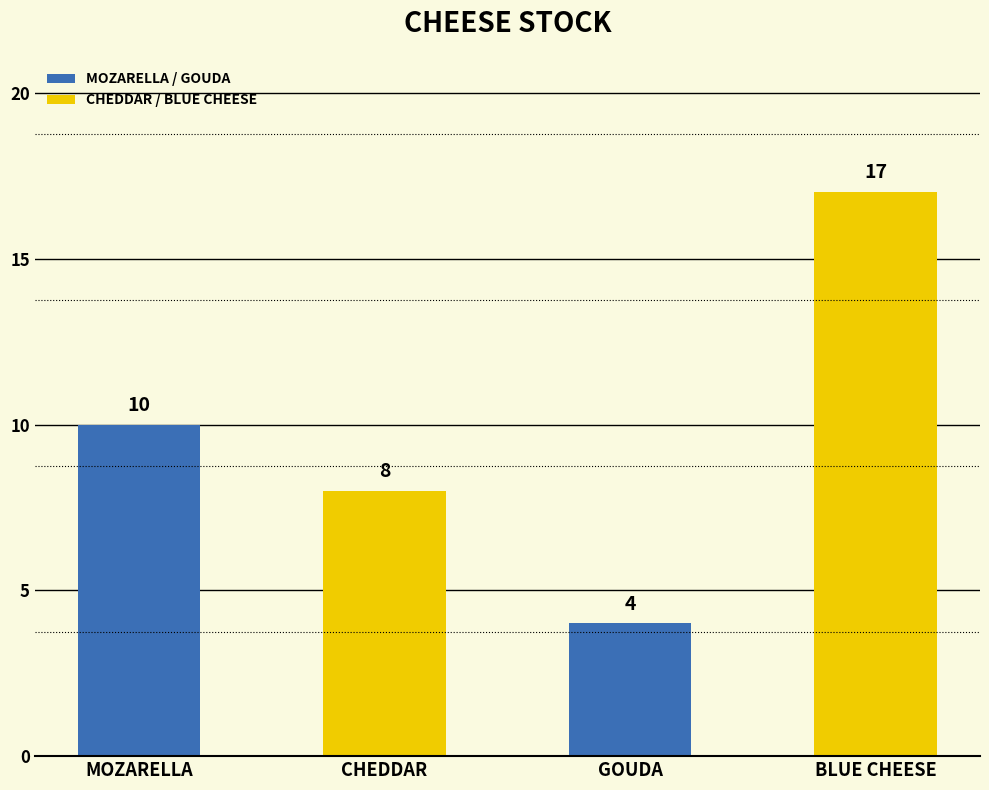

How many values are between 8 and 17?

3